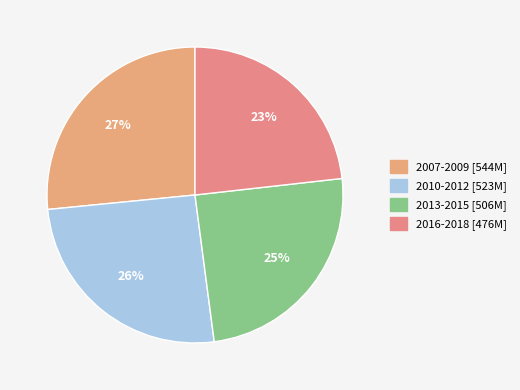

Count the number of slices in the pie.

4